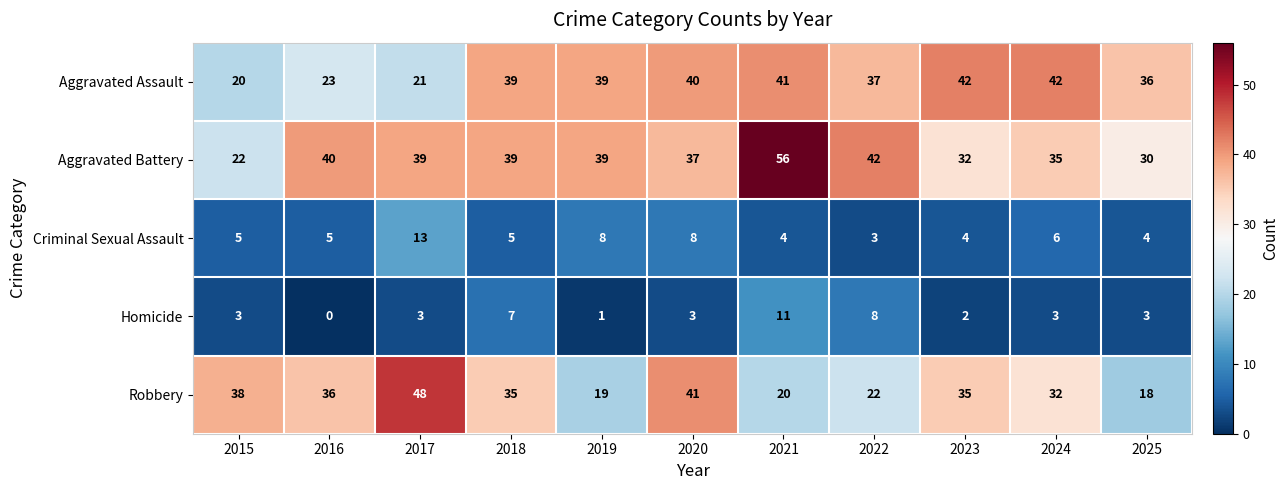

What is the difference between the maximum and second lowest values in the Homicide series?

10